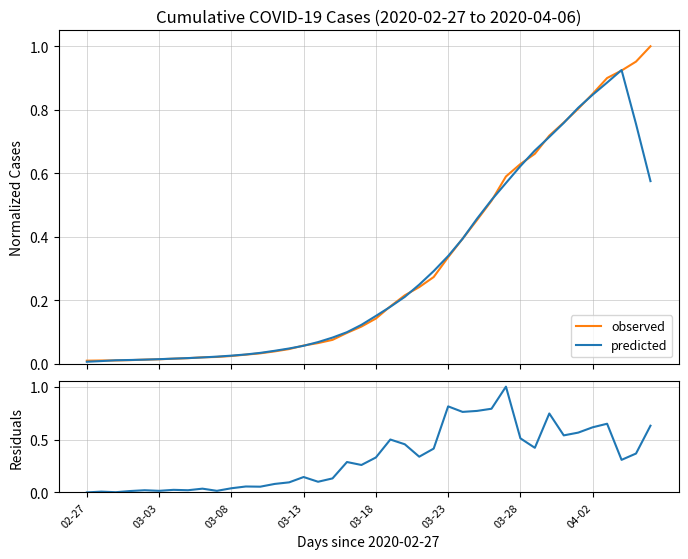

What is the total value across all series at 16?

0.2